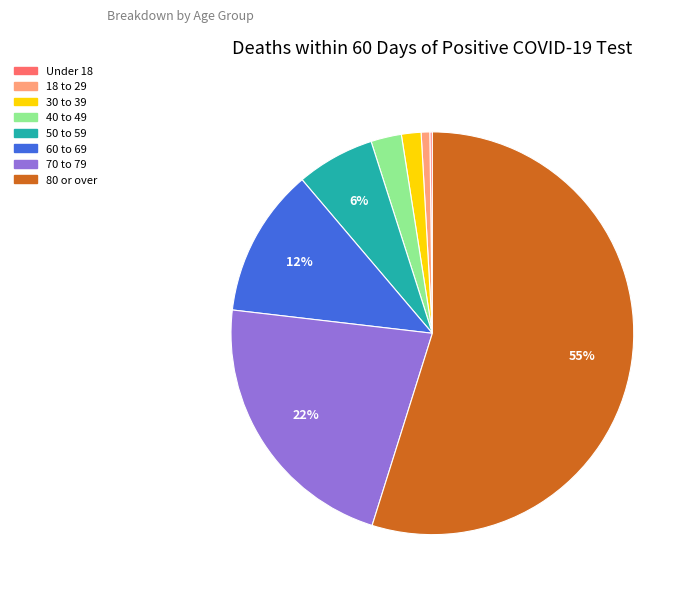

Which has a higher value, 50 to 59 or 18 to 29?

50 to 59